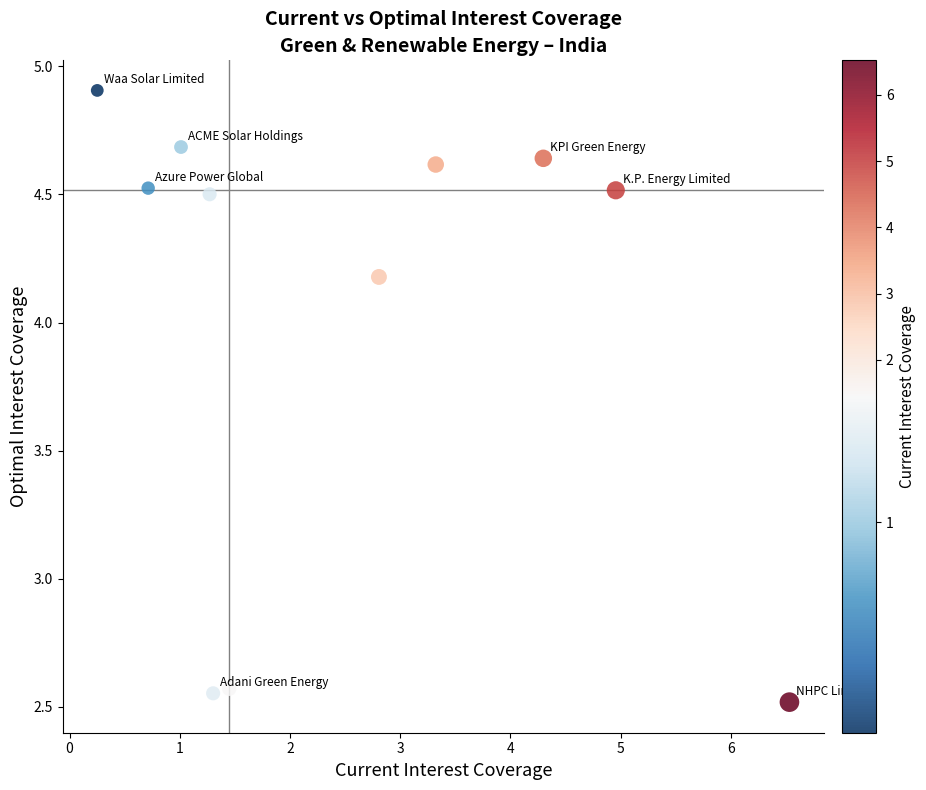

What is the average Y value?

4.0